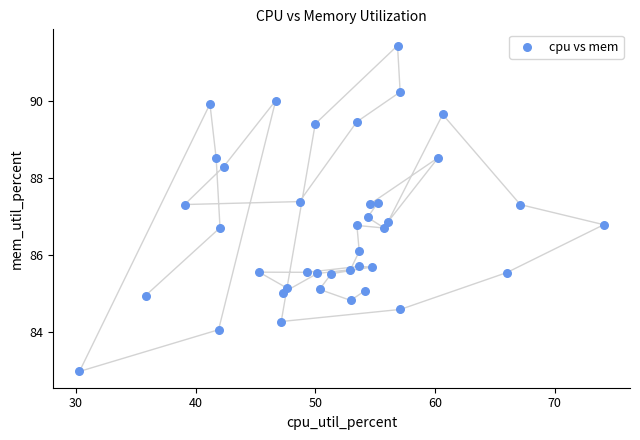

What is the range of Y values (max minus min)?

8.5